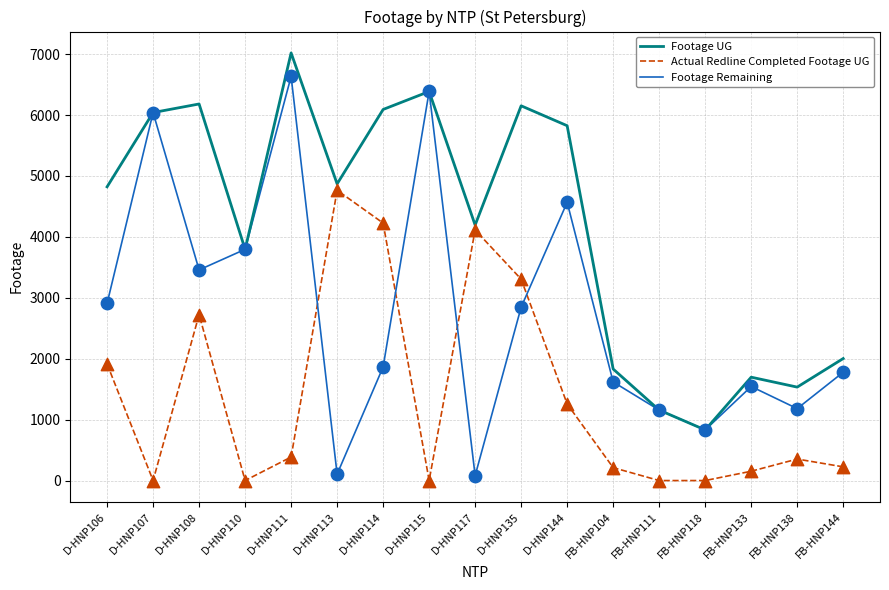

Which series has the largest range (max minus min)?

Footage Remaining